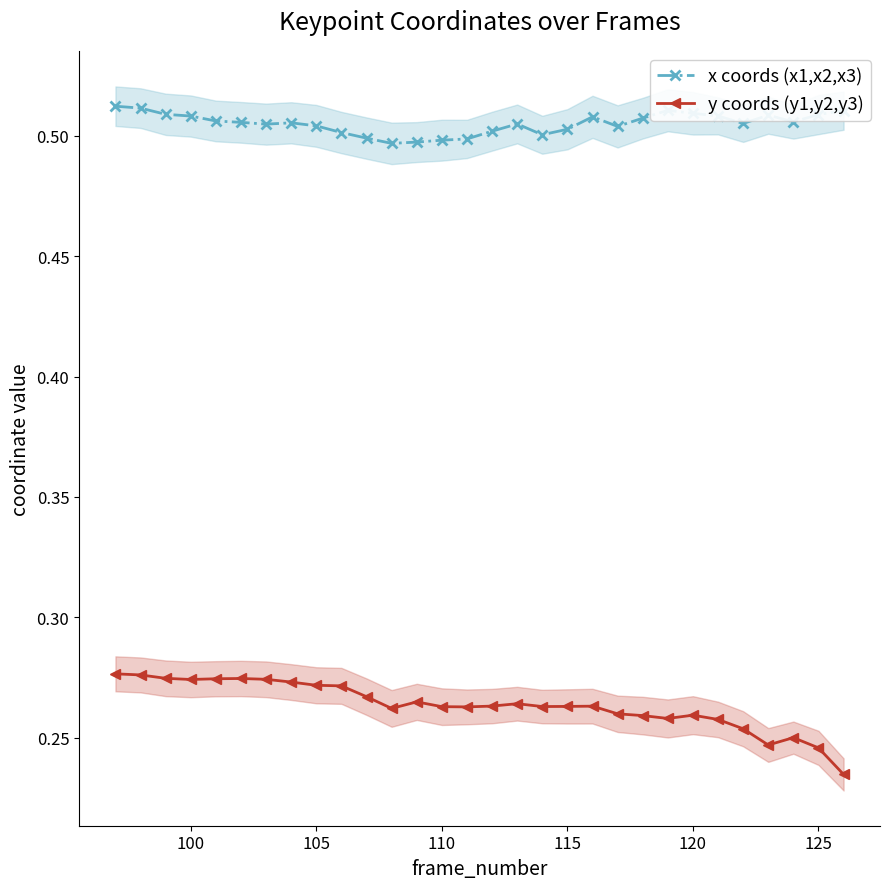

True or false: x coords (x1,x2,x3) and y coords (y1,y2,y3) cross at least once.

False